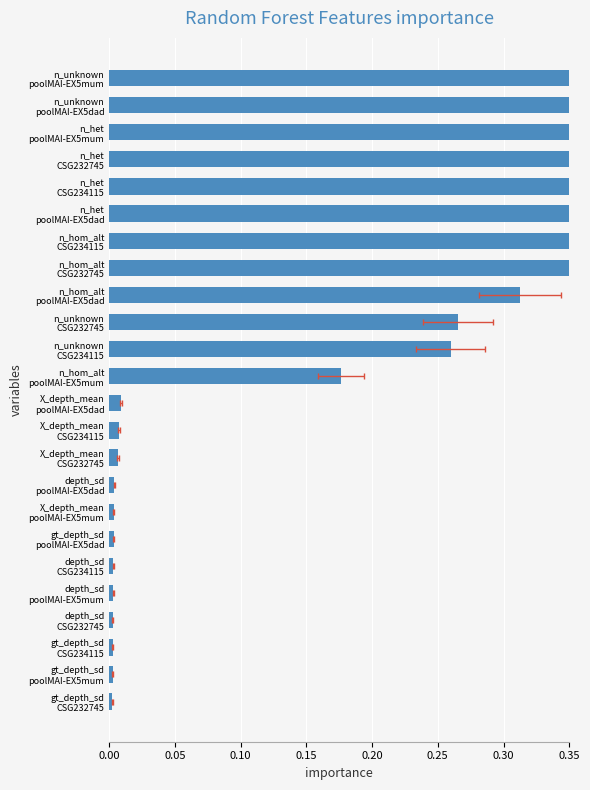

Is it true that the value at X_depth_mean poolMAI-EX5dad is 0.0?

True